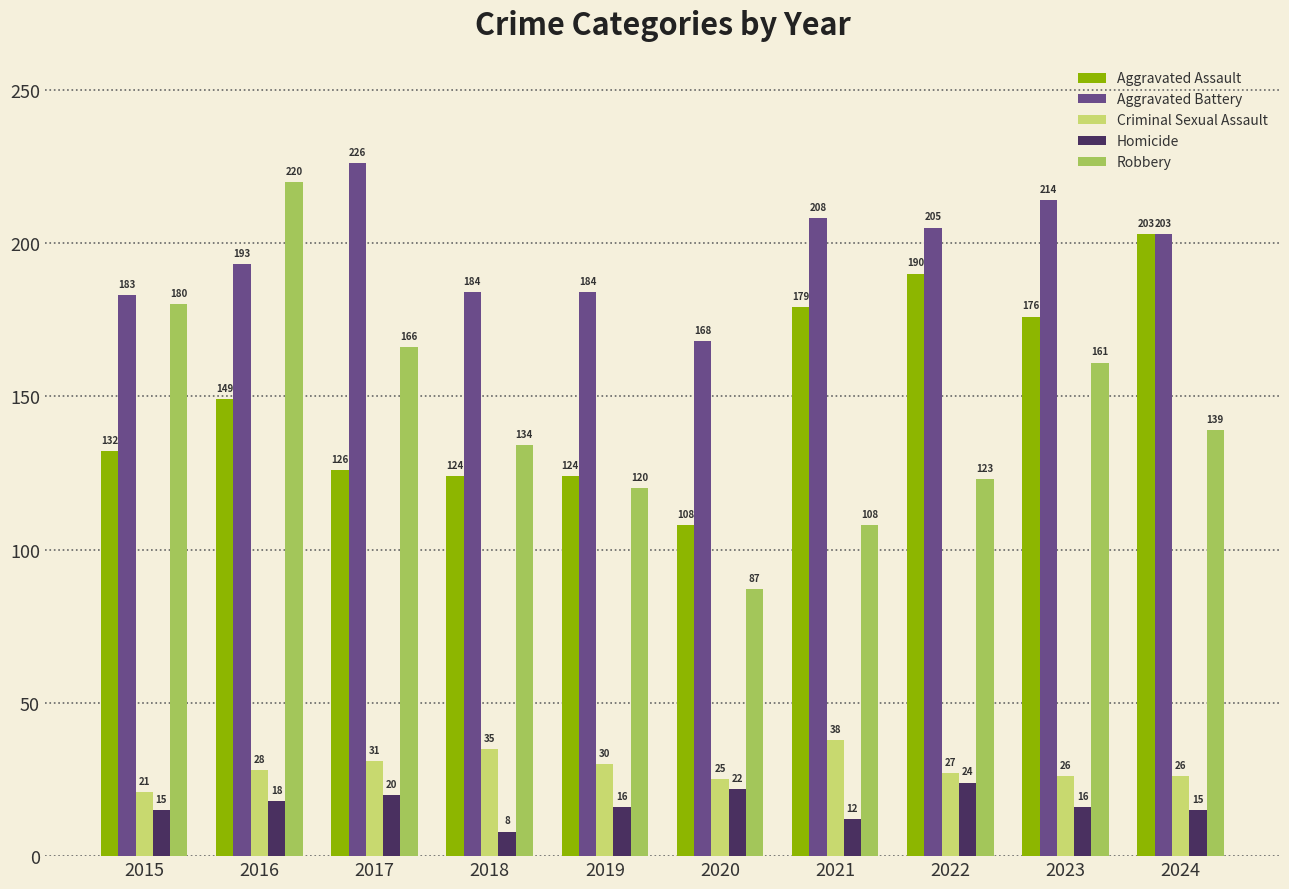

At 2023, list the series in order from largest to smallest.

Aggravated Battery, Aggravated Assault, Robbery, Criminal Sexual Assault, Homicide